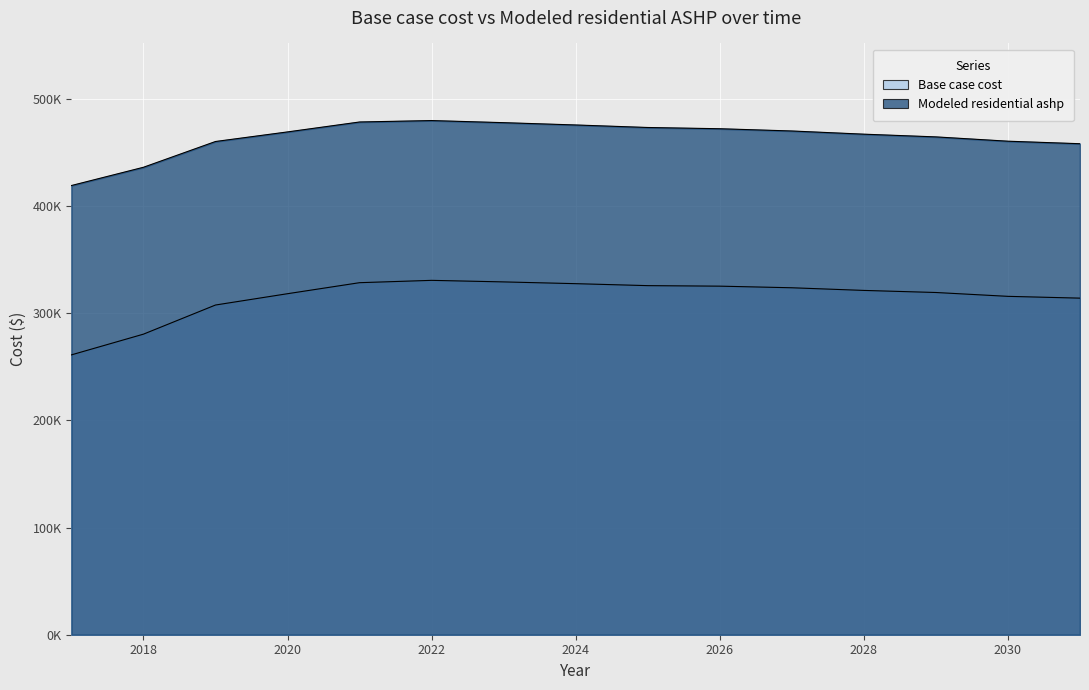

True or false: Base case cost and Modeled residential ashp cross at least once.

False